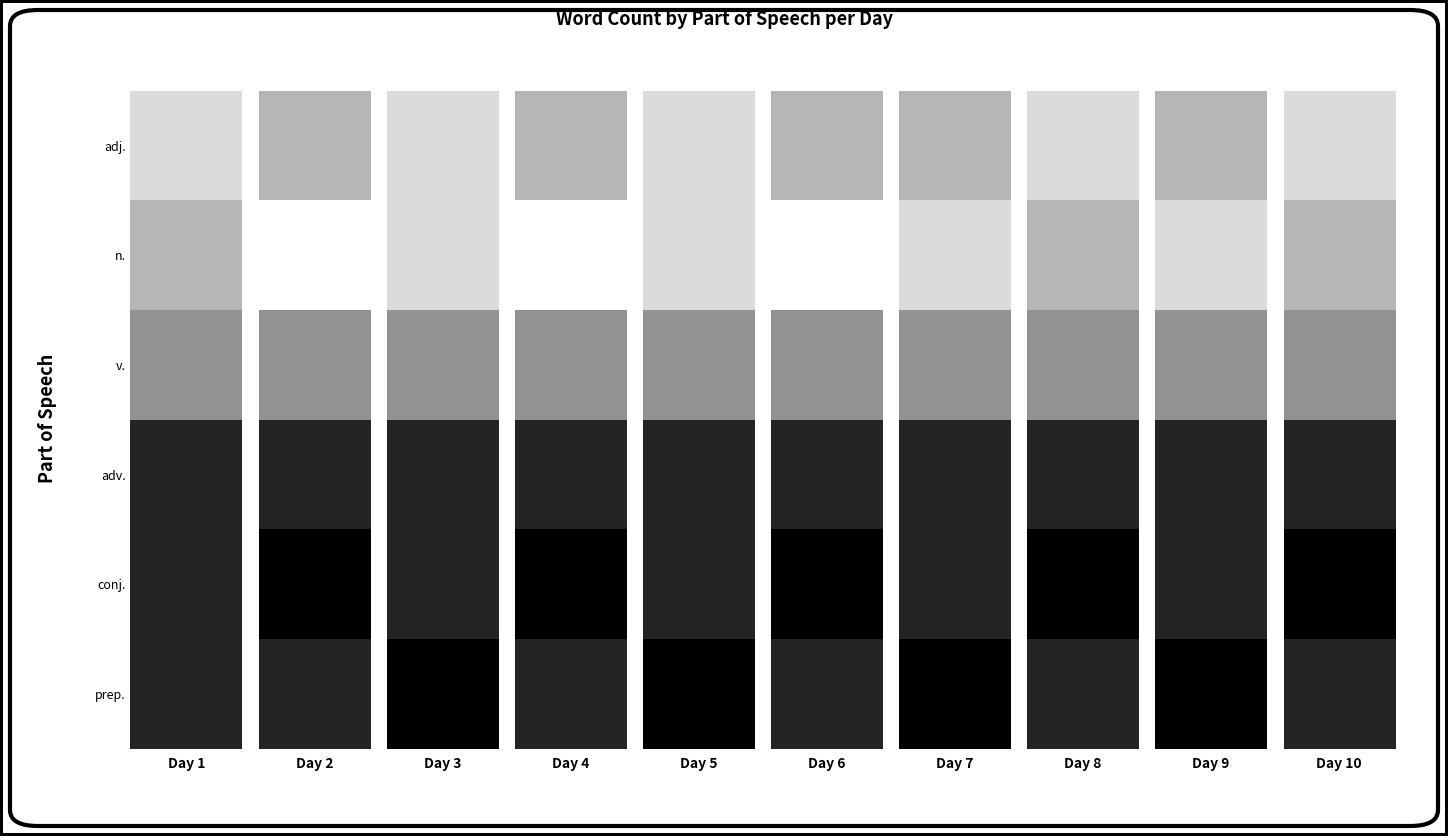

What is the difference between the highest and lowest values at Day 3?

6